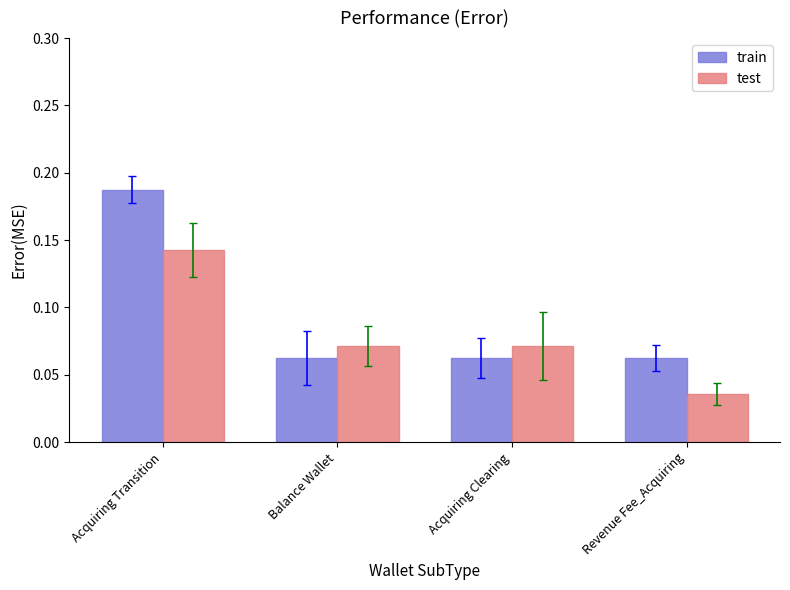

At Revenue Fee_Acquiring, list the series in order from largest to smallest.

train, test